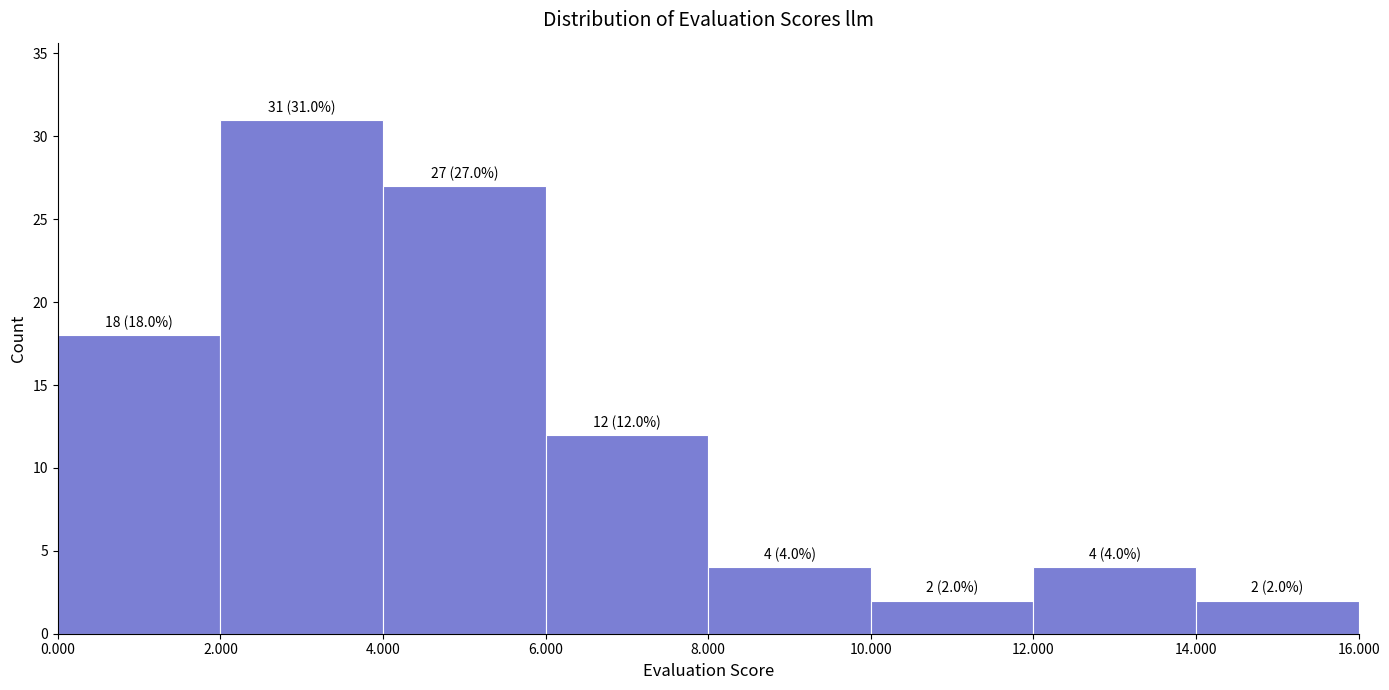

Which range on the x-axis has the tallest bar?

2.000 to 4.000